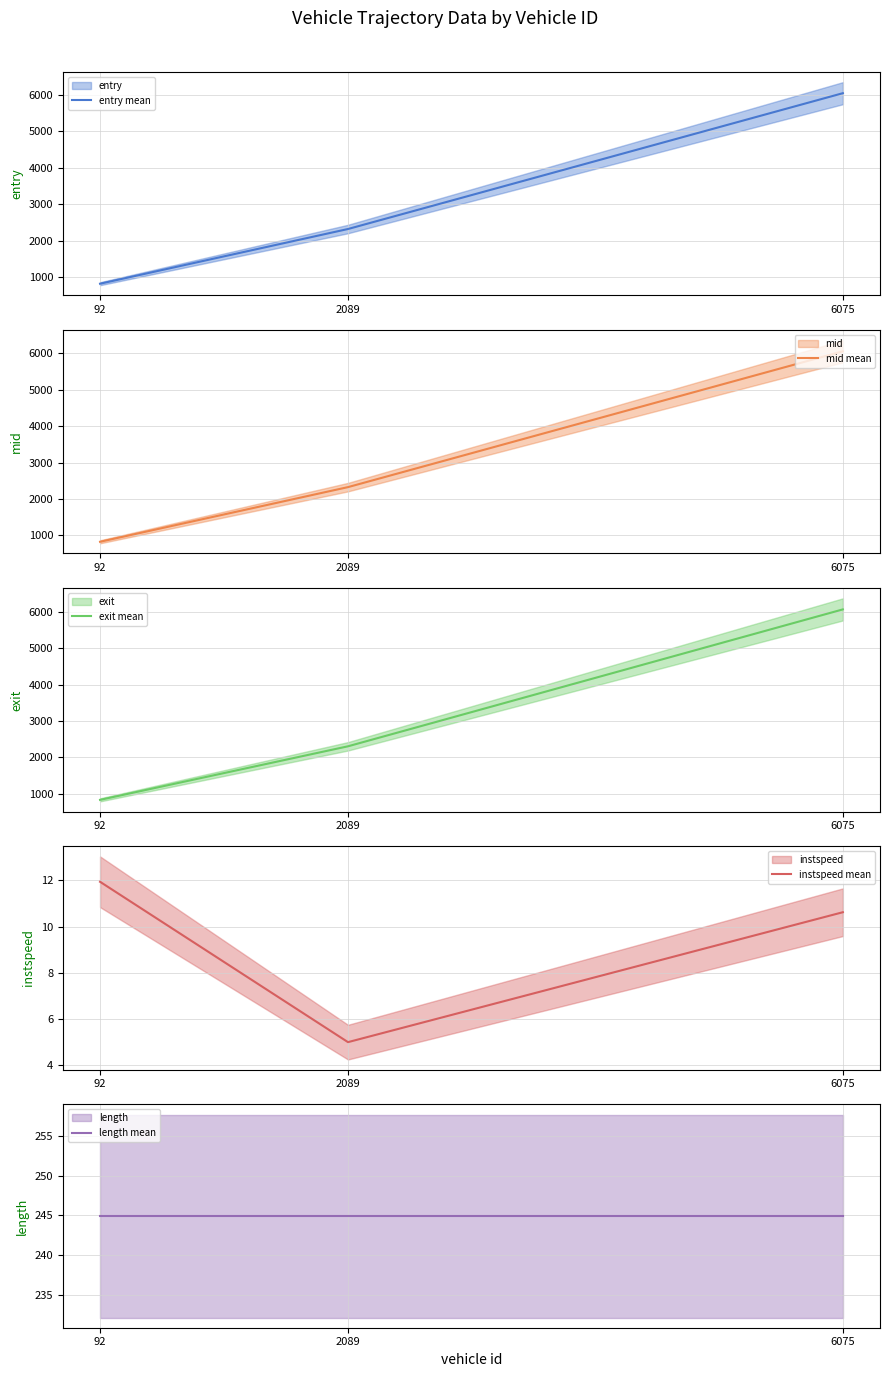

Count the number of data series in this chart.

5